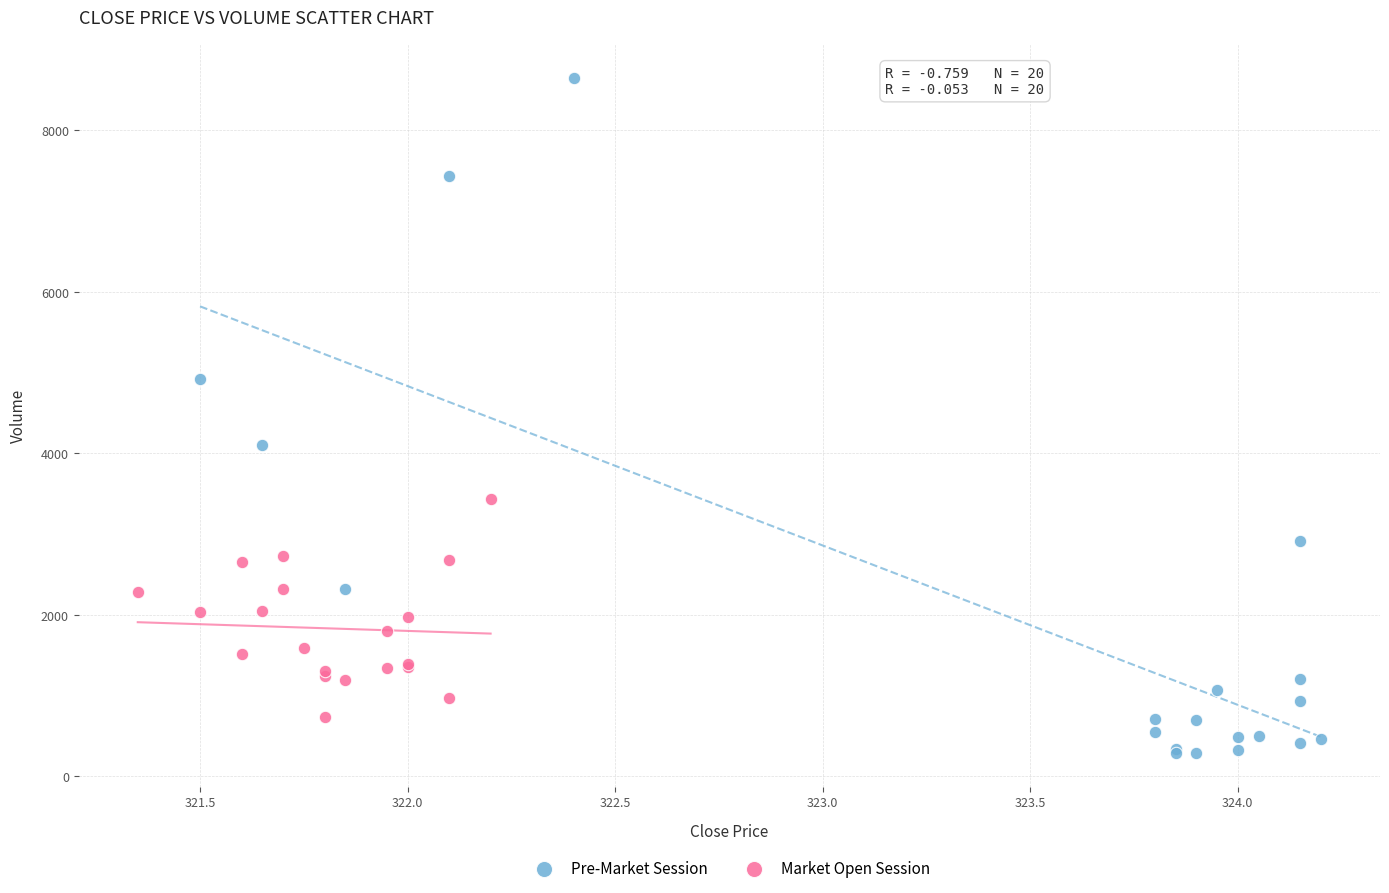

What are all the series names shown in the legend?

Pre-Market Session, Market Open Session